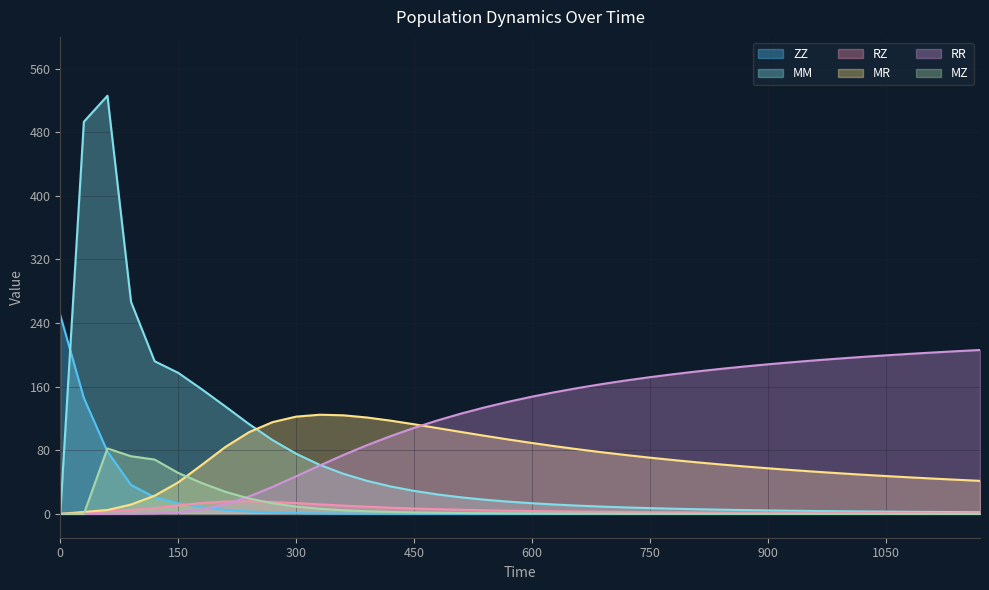

What is the value of the MR point at the 31st from the left?

57.4